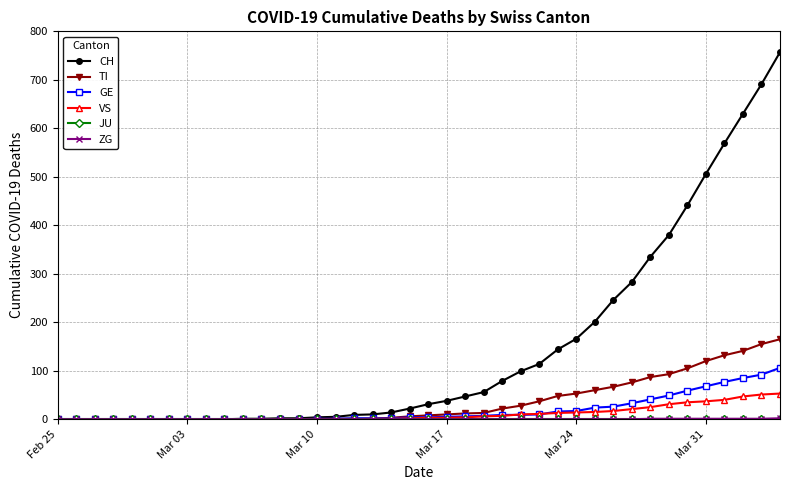

Which series has the largest total across all categories?

CH